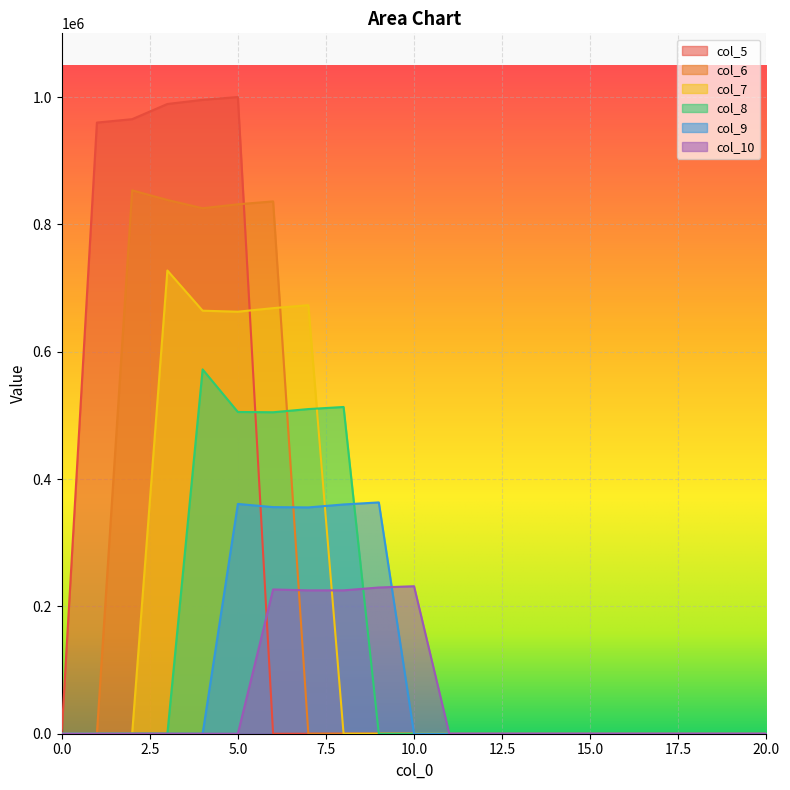

What is the average value of the col_8 series?

124083.7